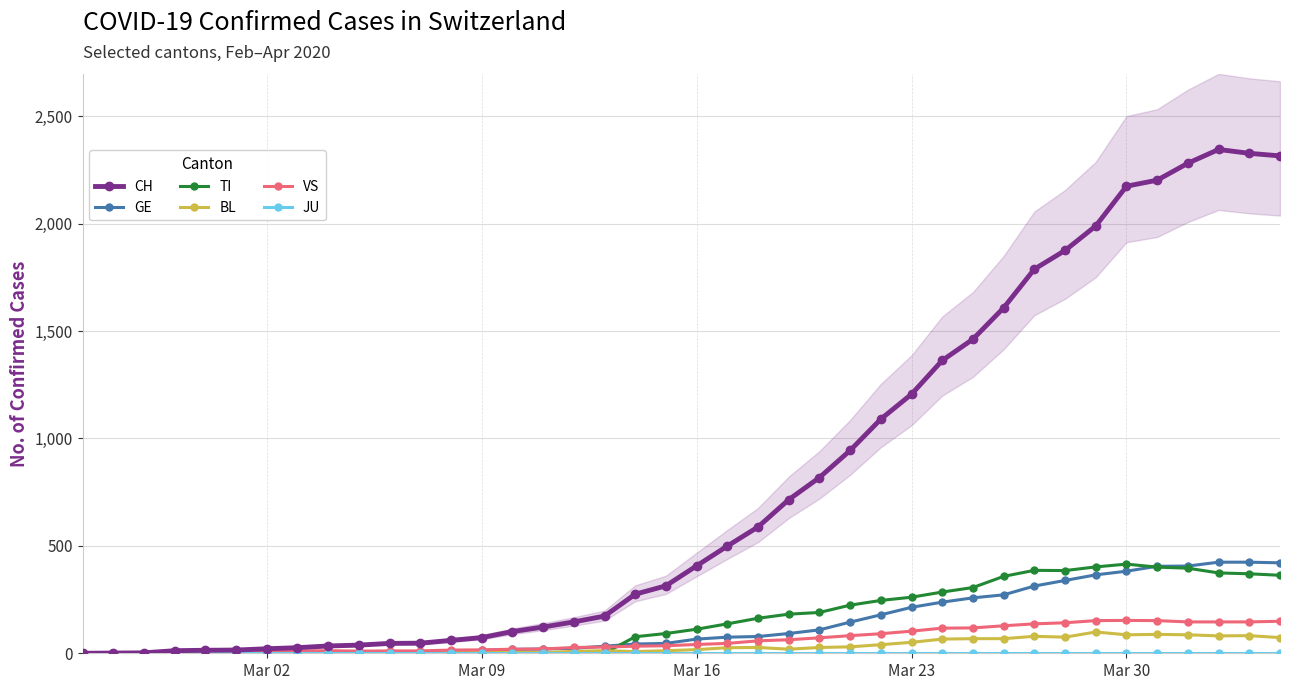

What is the highest value of the BL series?

99